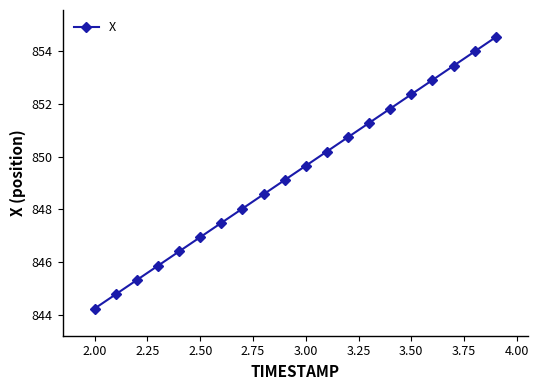

What is the sum of all values?

16987.7